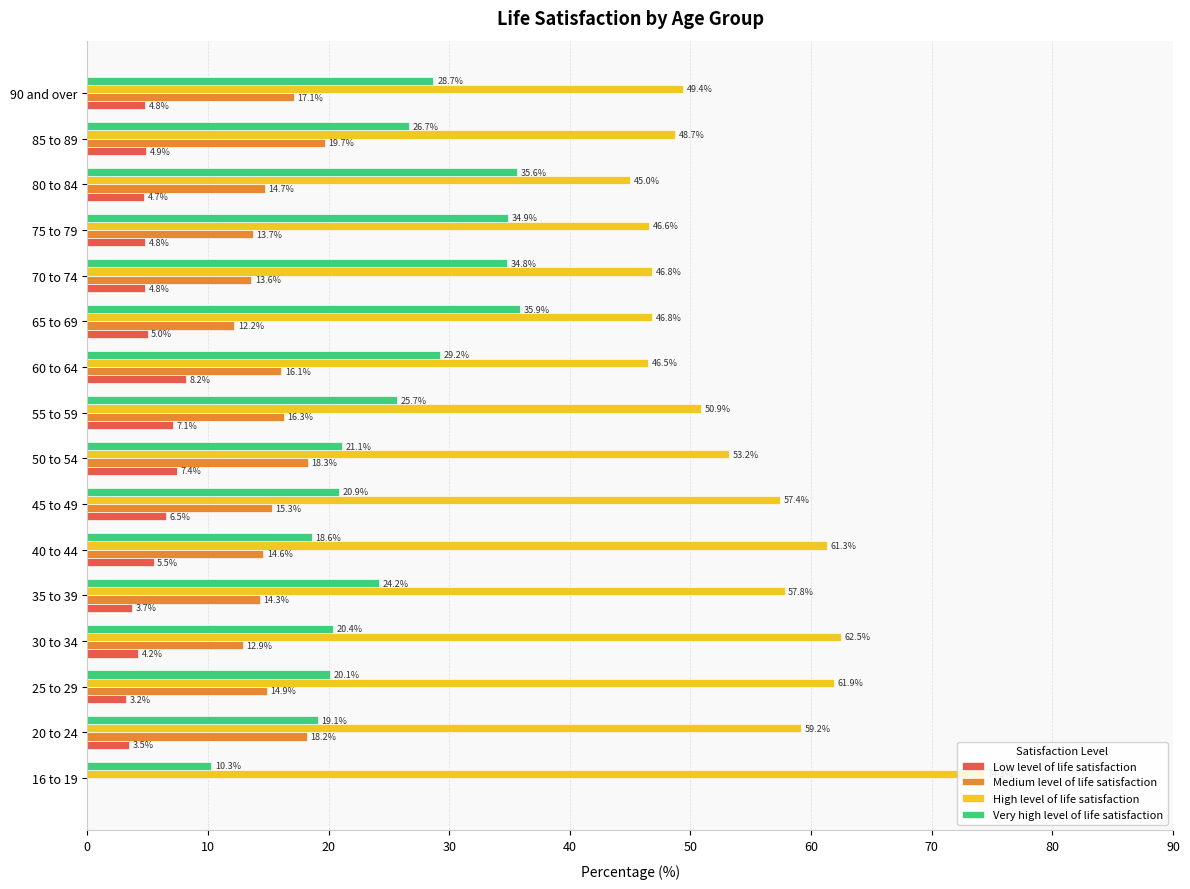

What is the sum of all Very high level of life satisfaction values?

406.2